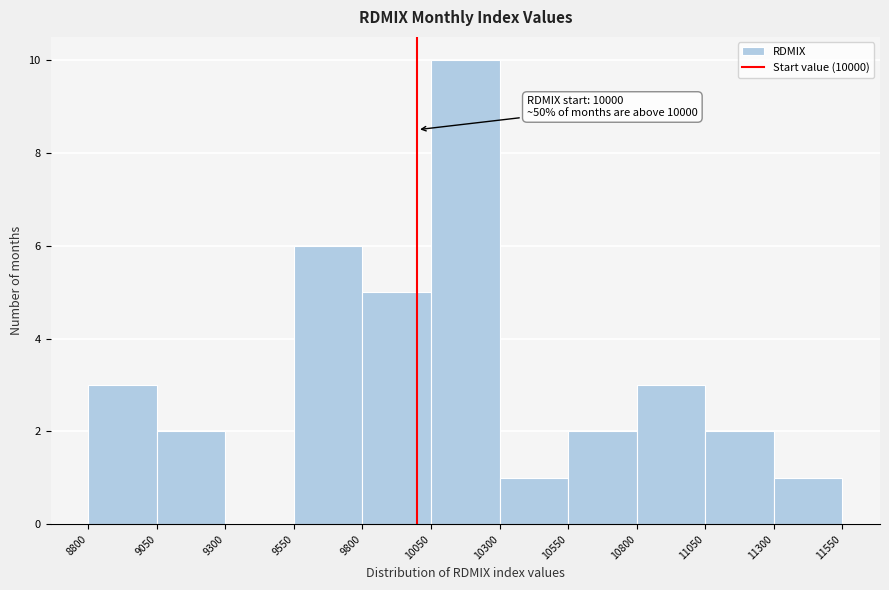

Which range on the x-axis has the tallest bar?

10050 to 10300